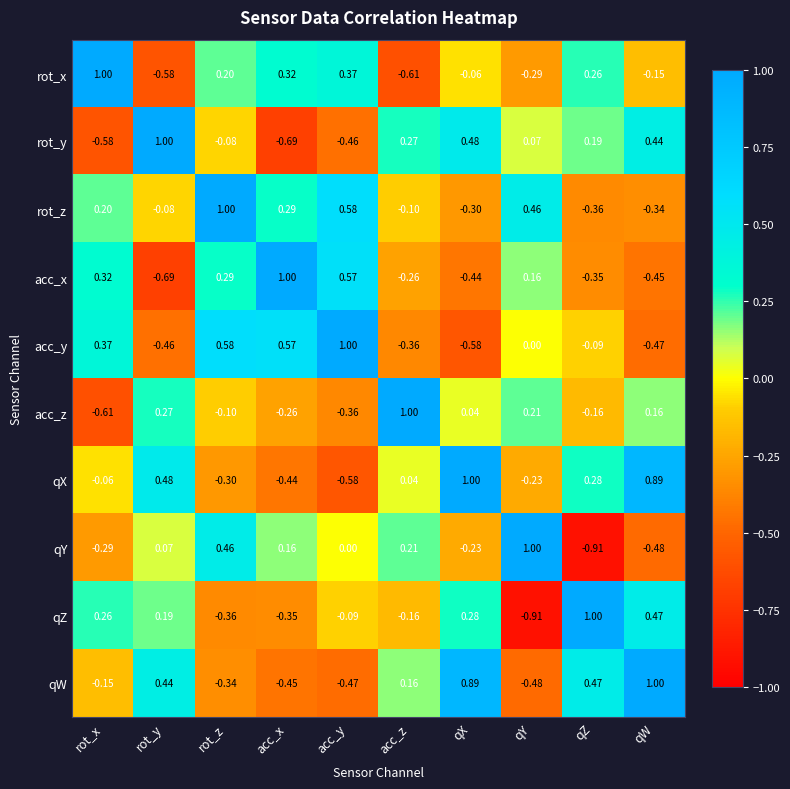

Is the value of rot_z at qW greater than the value of qX at qZ?

No